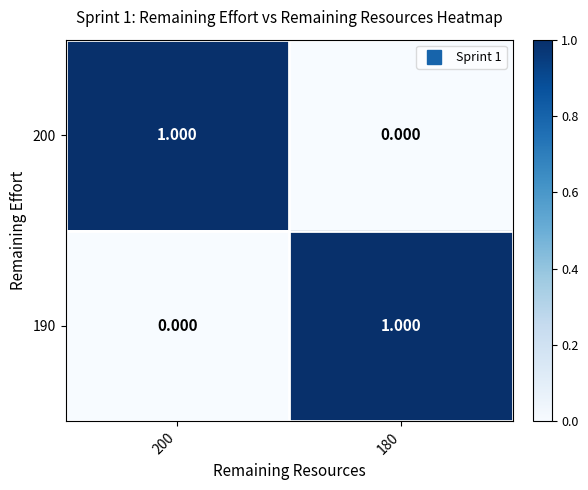

Is the value of 200 at 200 greater than the value of 190 at 200?

Yes